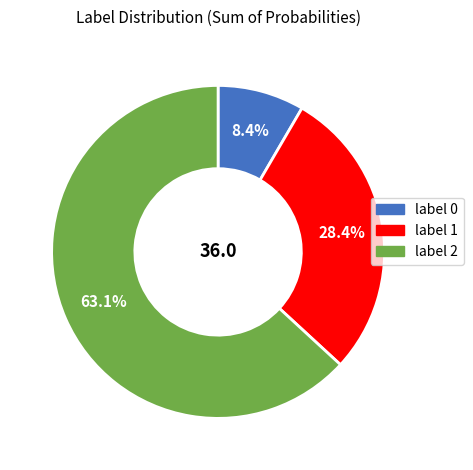

Is there a majority slice in this chart?

Yes